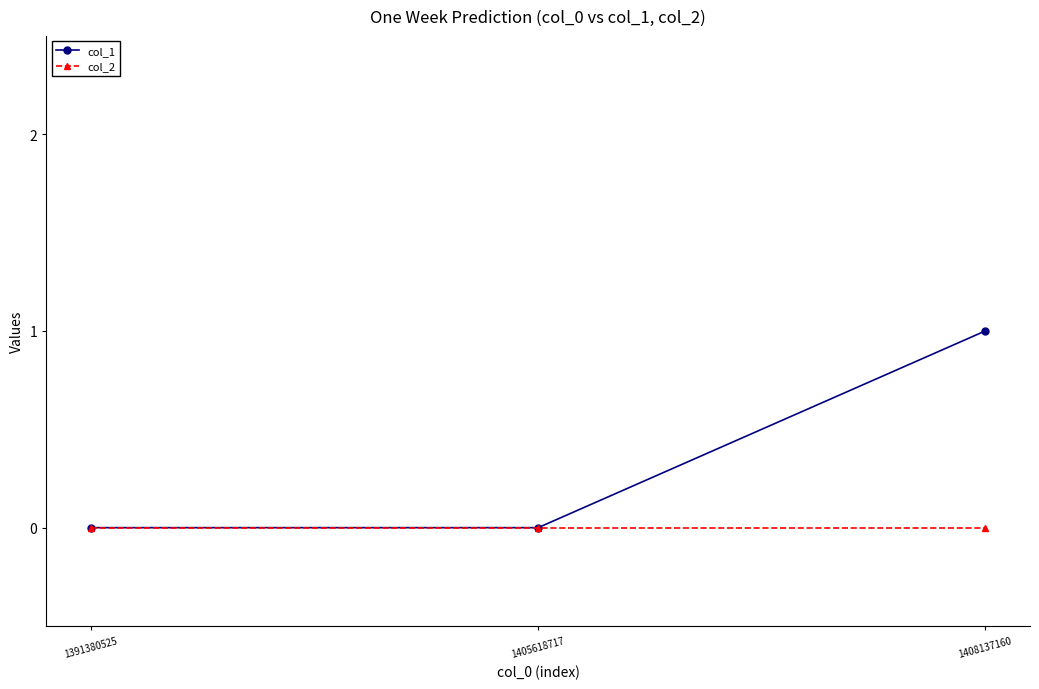

What is the sum of all col_1 values?

1